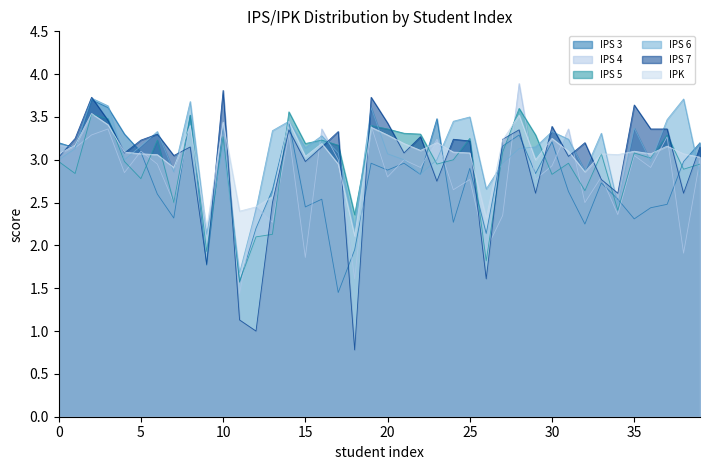

What is the total value across all series at 29?

17.7